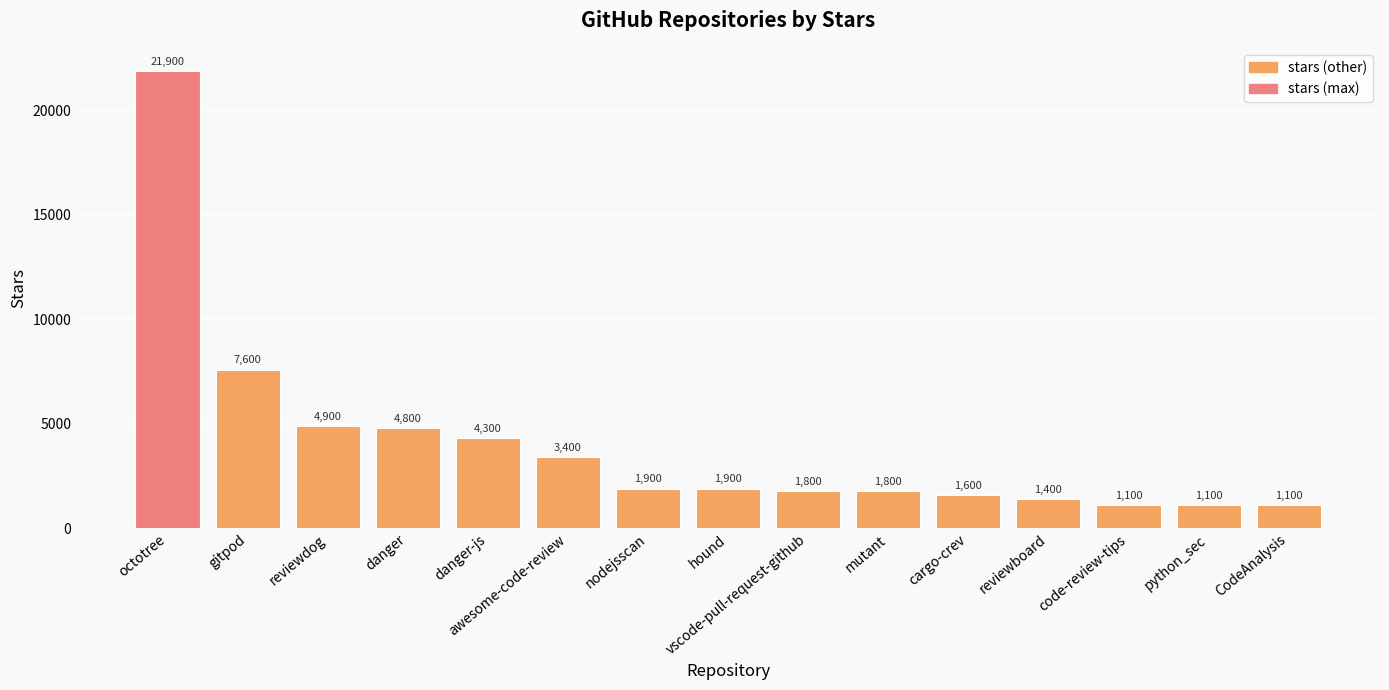

How many bars are there in total?

15